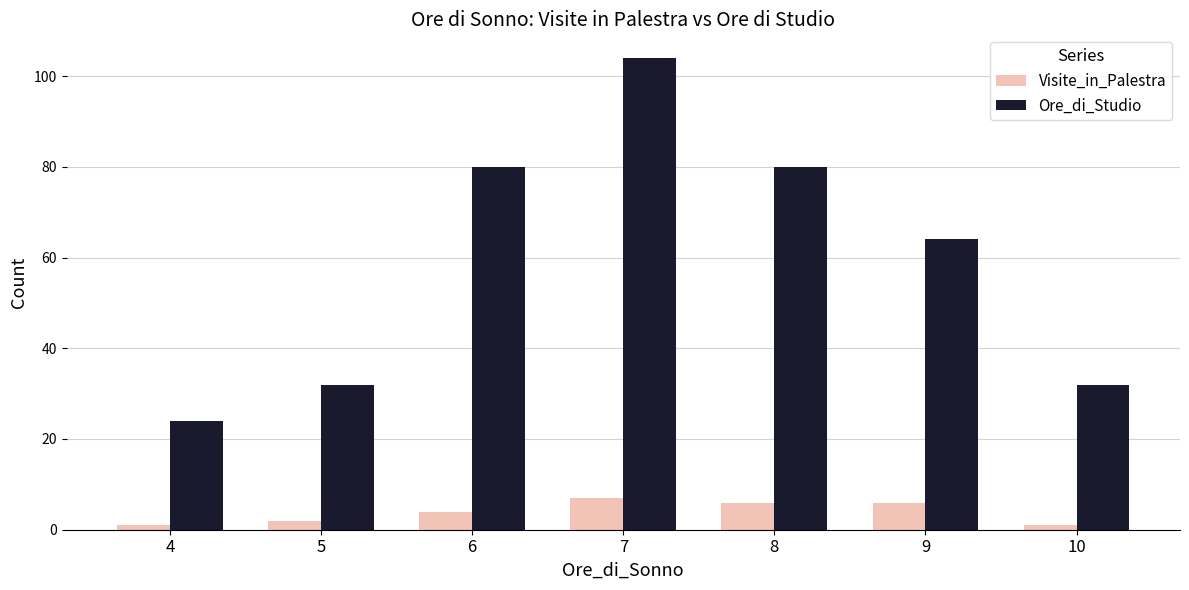

What is the sum of all Ore_di_Studio values?

416